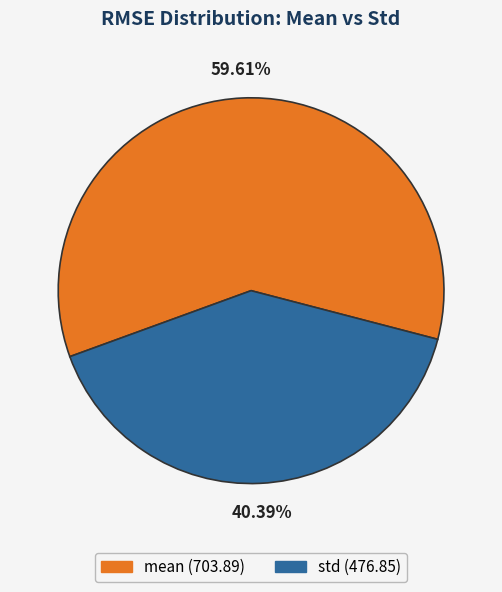

How many segments does this pie chart have?

2